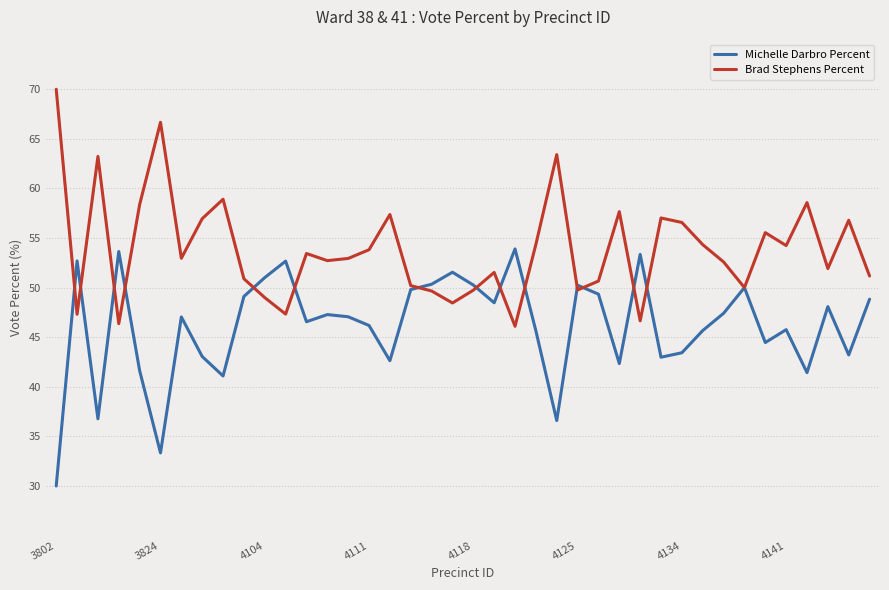

Does the chart have visible grid lines?

Yes